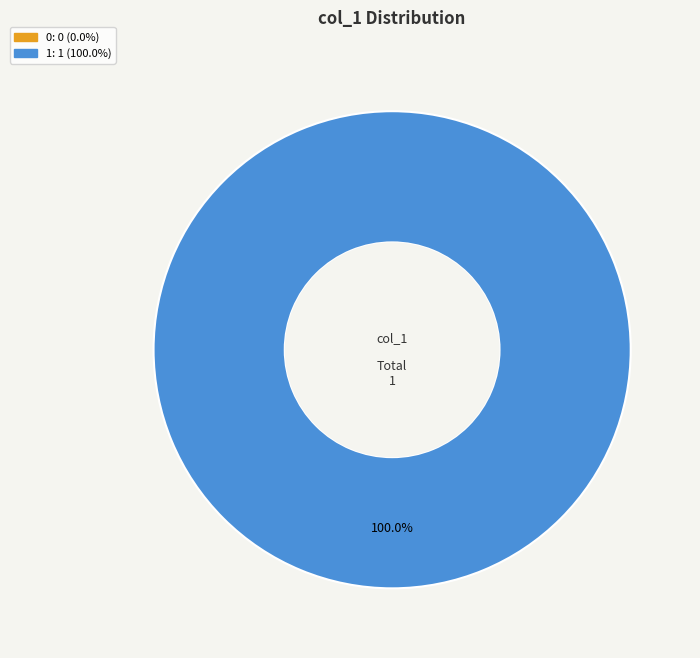

Is there a majority slice in this chart?

Yes